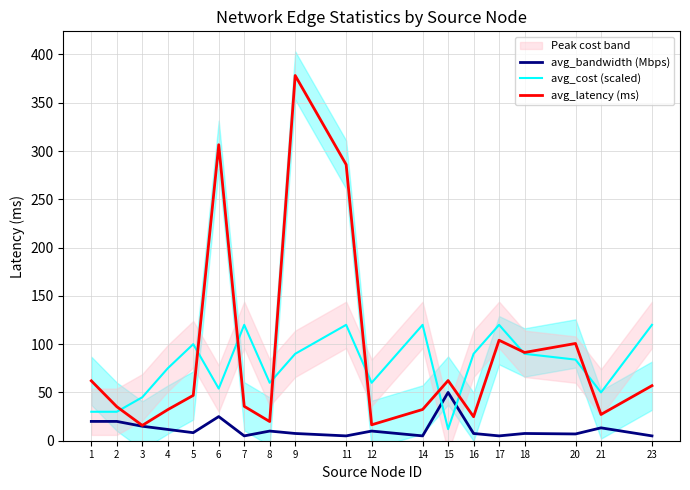

True or false: avg_bandwidth (Mbps) has a value of 11.7 at 4.

True